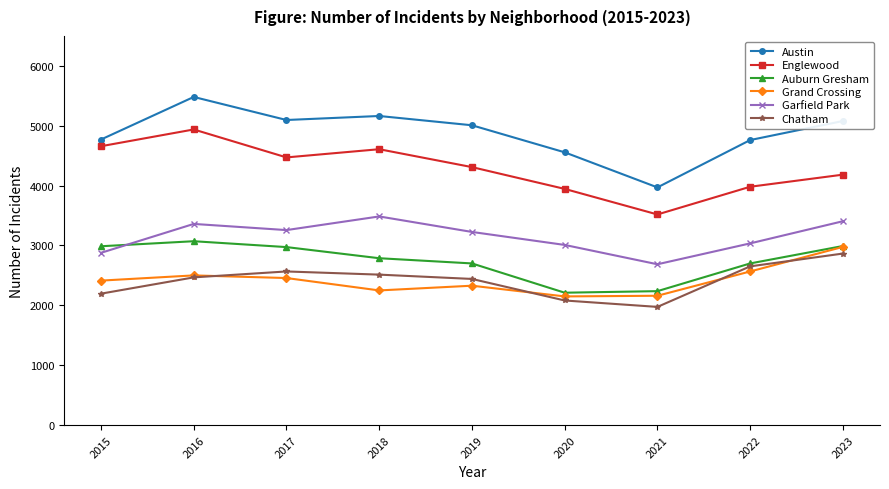

The Englewood series shows 3518 at 2021. True or false?

True